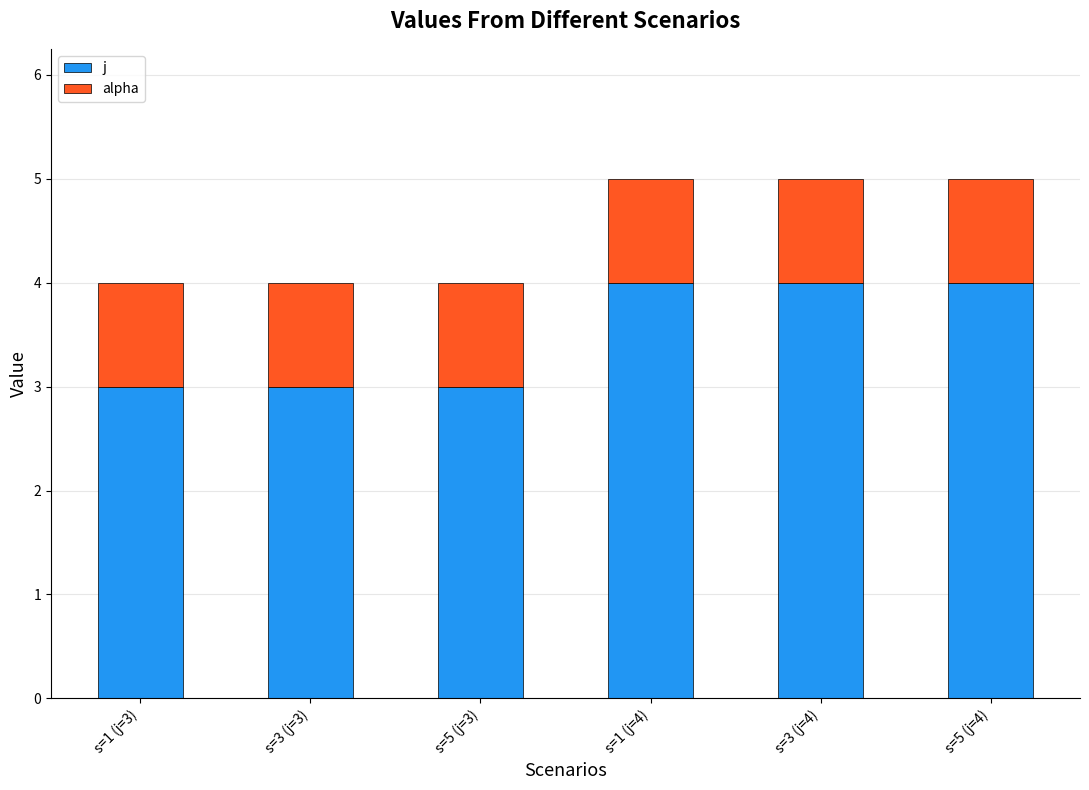

Are the bars horizontal?

No